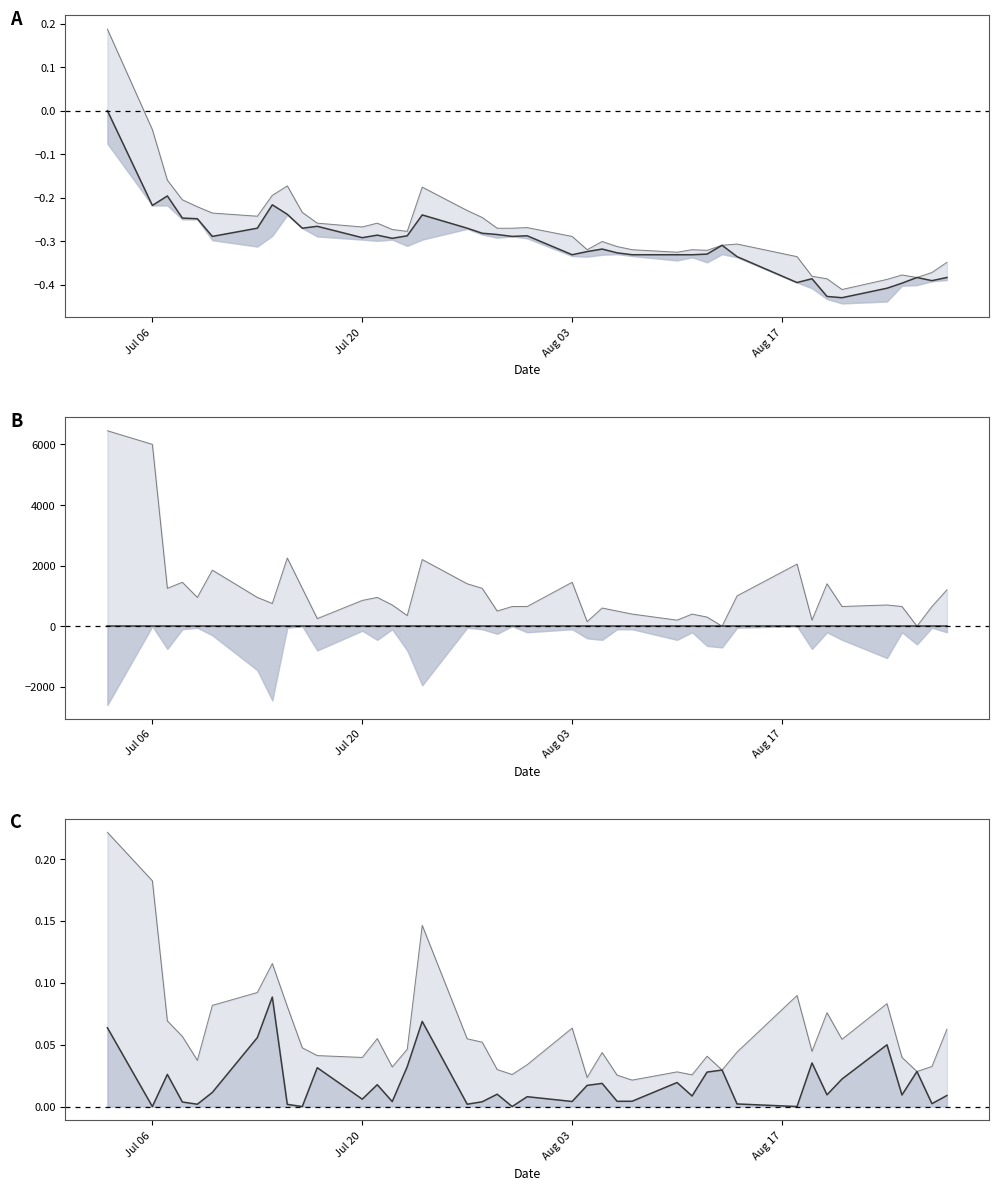

In Close, how many points are lower than both neighbors (excluding endpoints)?

14